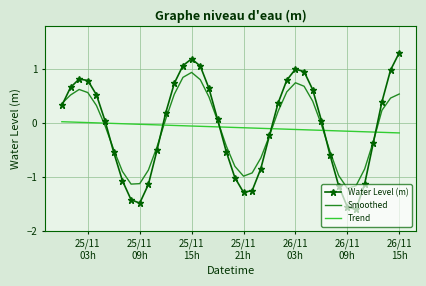

How many categories are shown in the chart?

40